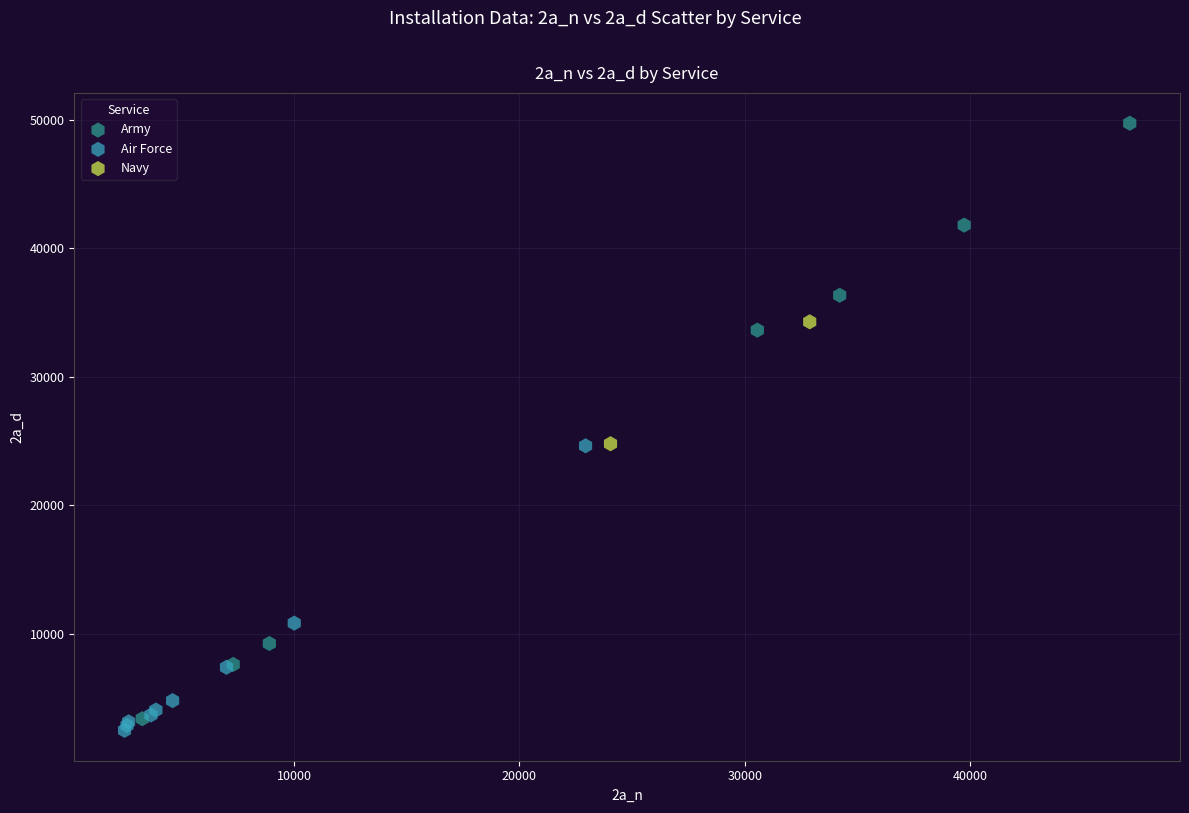

Which series reaches the minimum Y coordinate?

Air Force